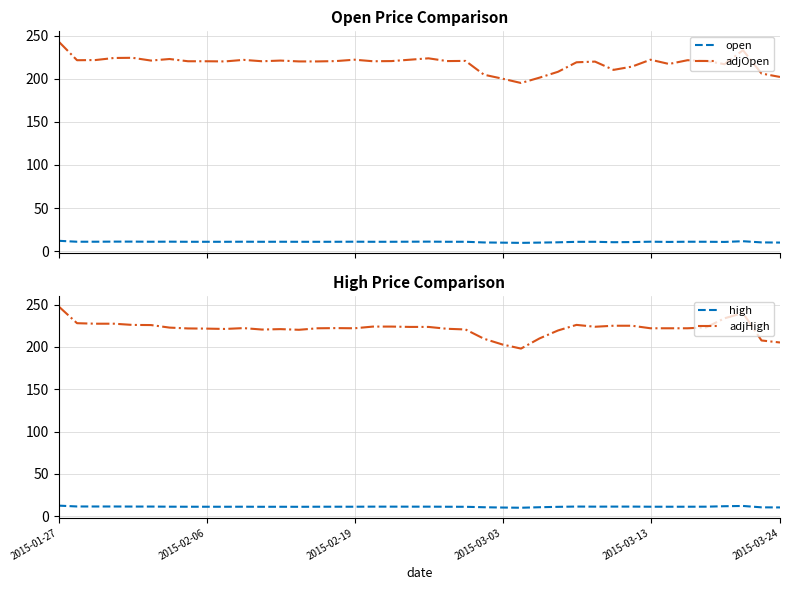

What is the lowest value of the open series?

9.8